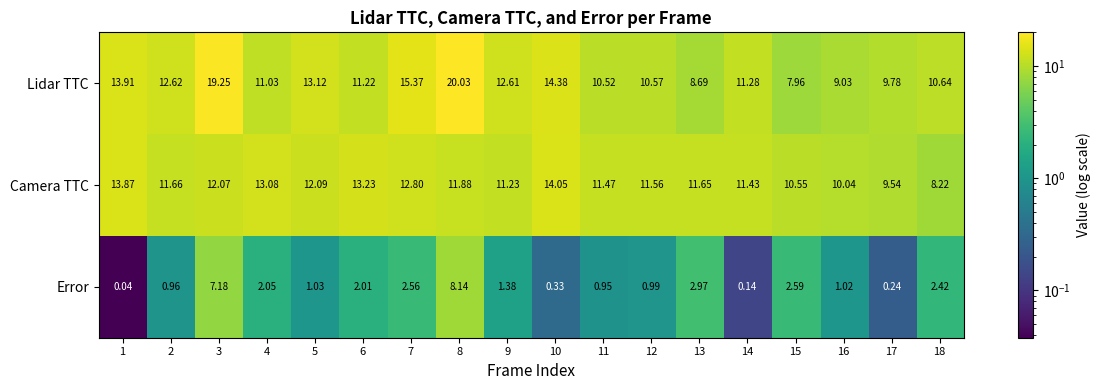

How many distinct data groups are displayed?

3